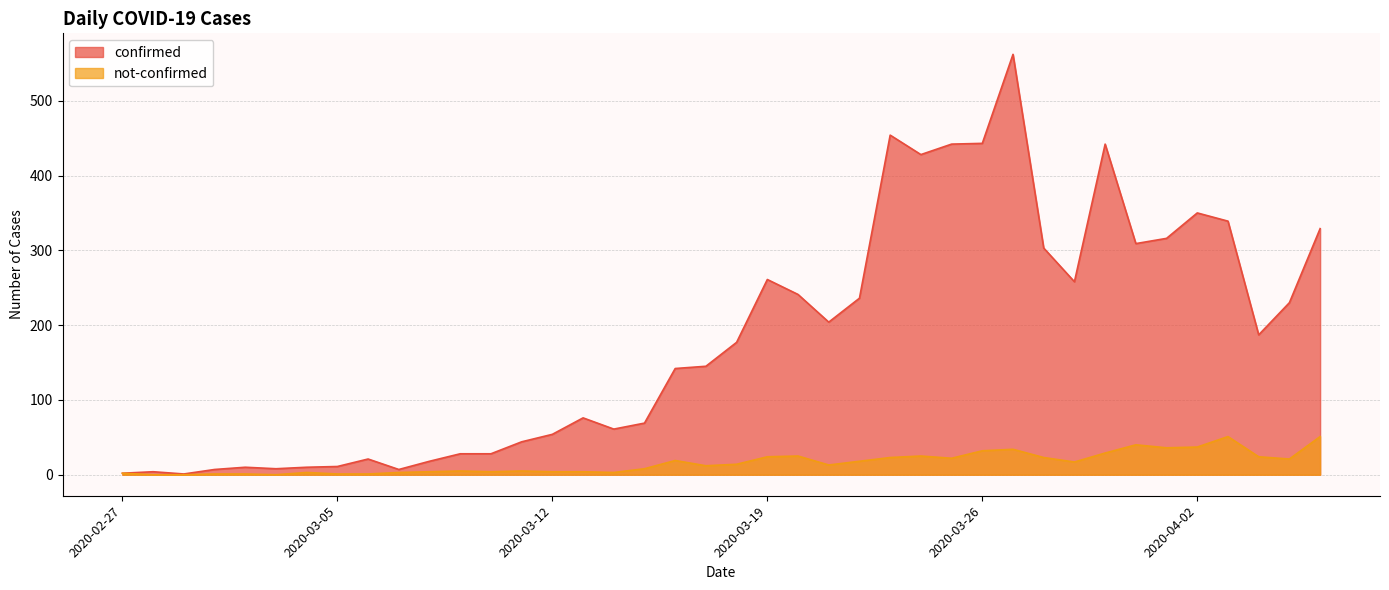

Does the chart have visible grid lines?

Yes